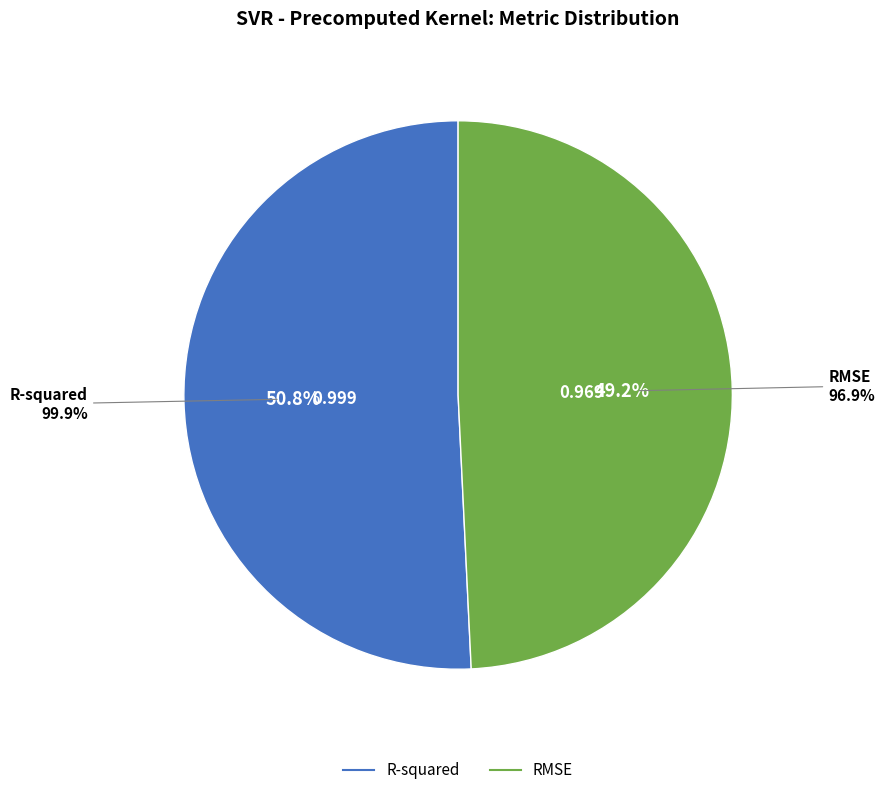

Which slice is the largest?

R-squared